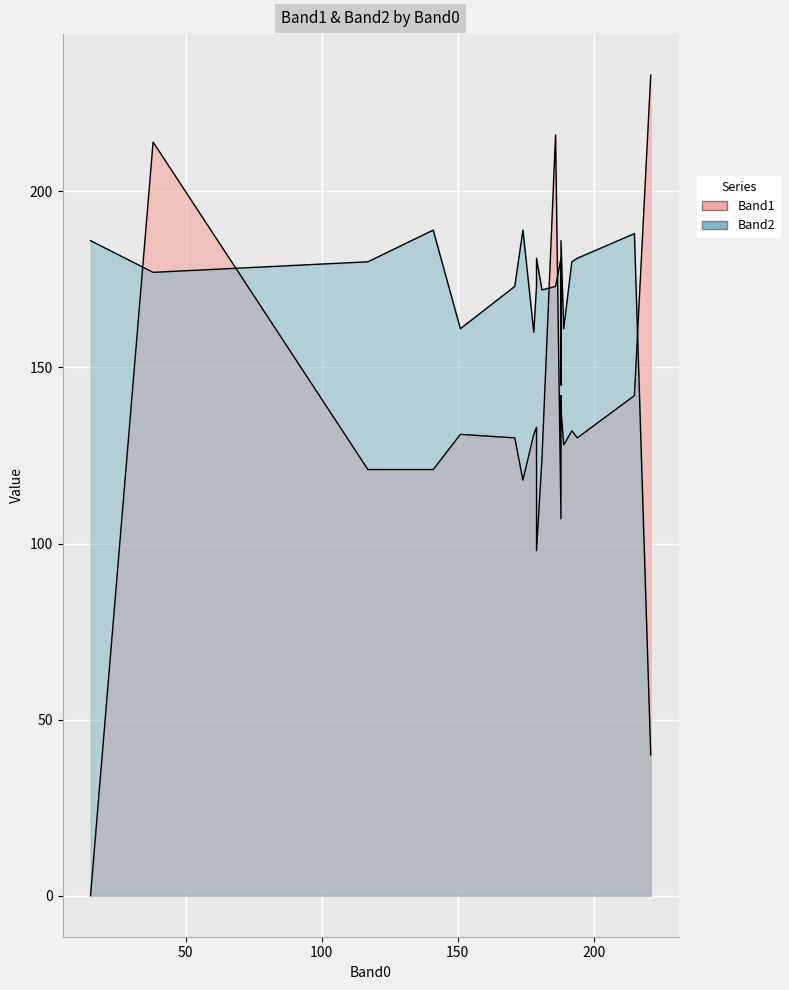

Which has a higher value, 189 or 178?

178